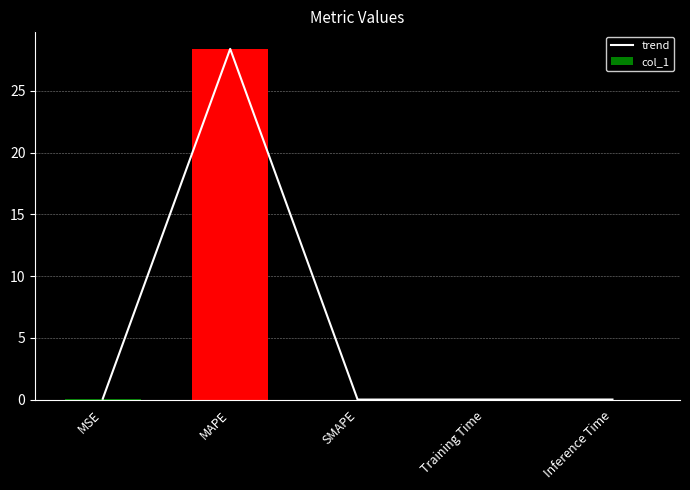

At which category is the sum across all series the highest?

MAPE